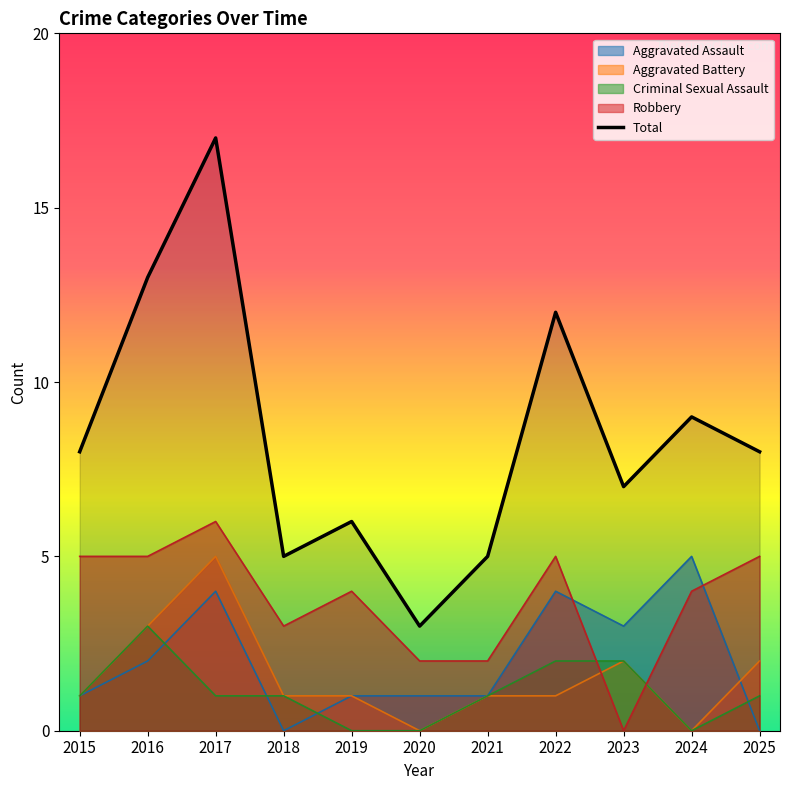

True or false: the data shows 2 at 2023.

False